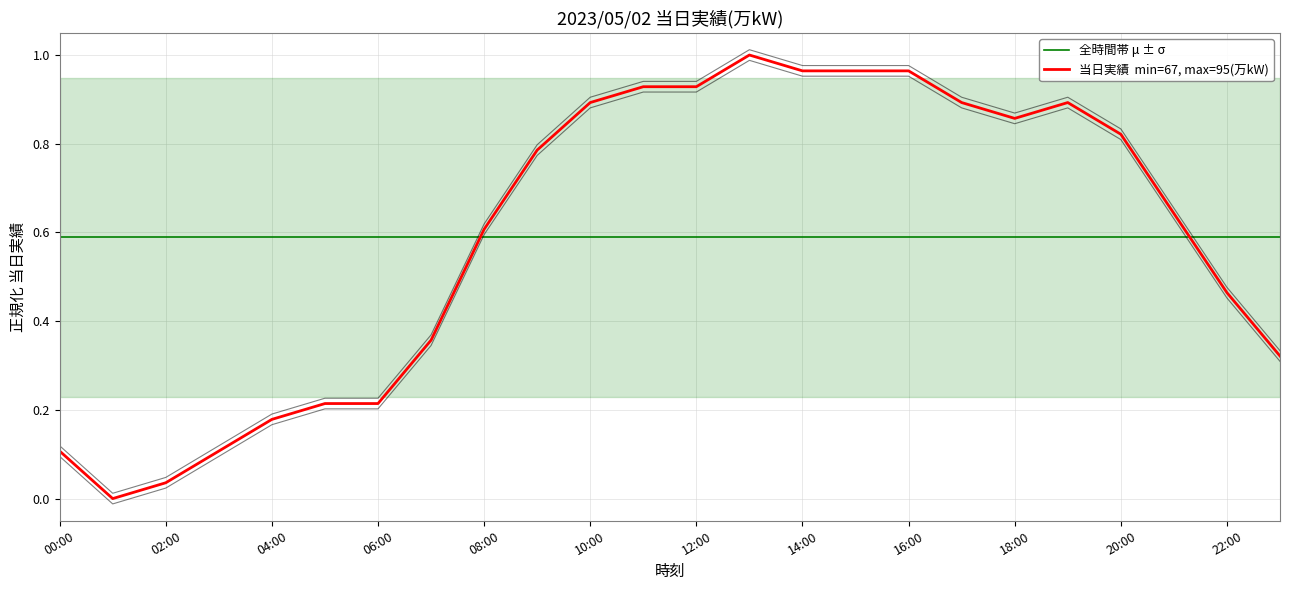

How many categories are shown in the chart?

24